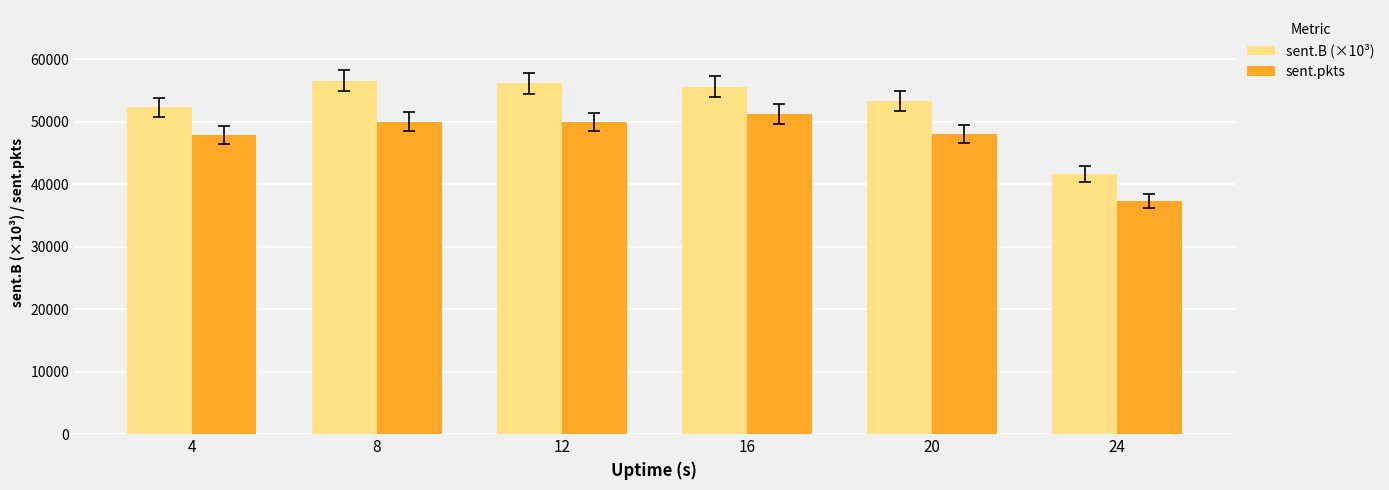

The sent.pkts series shows 24810.9 at 16. True or false?

False